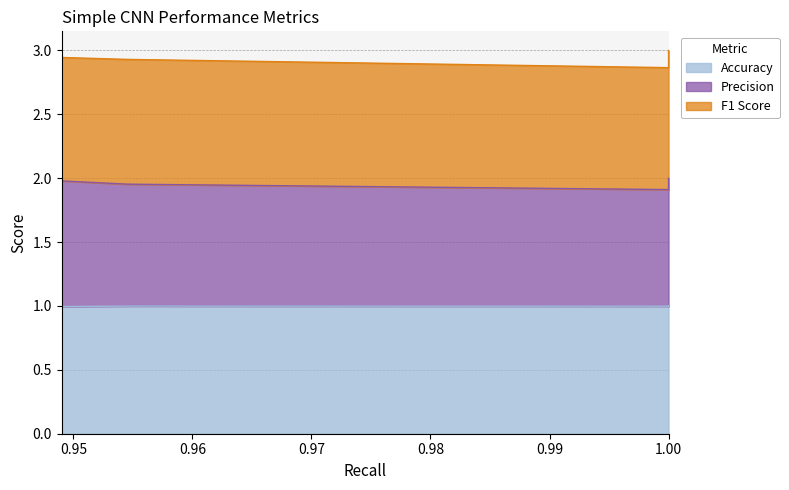

How many Precision values are between 1 and 2?

9